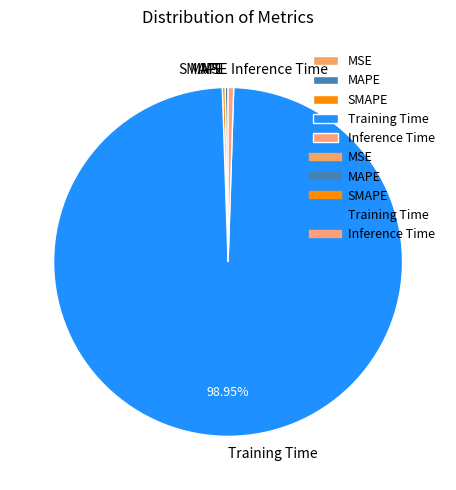

The Training Time slice represents 89% of the pie. True or false?

False